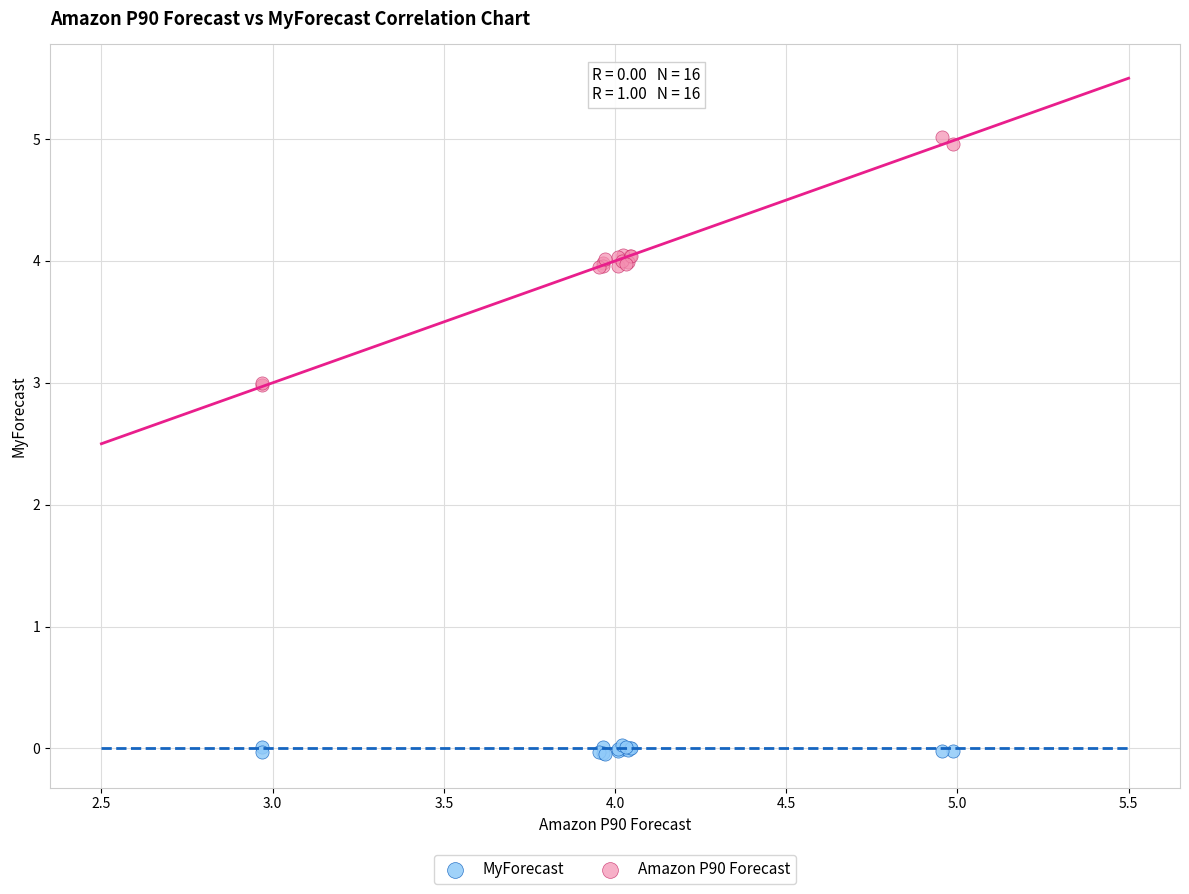

Which series contains the highest Y value?

Amazon P90 Forecast